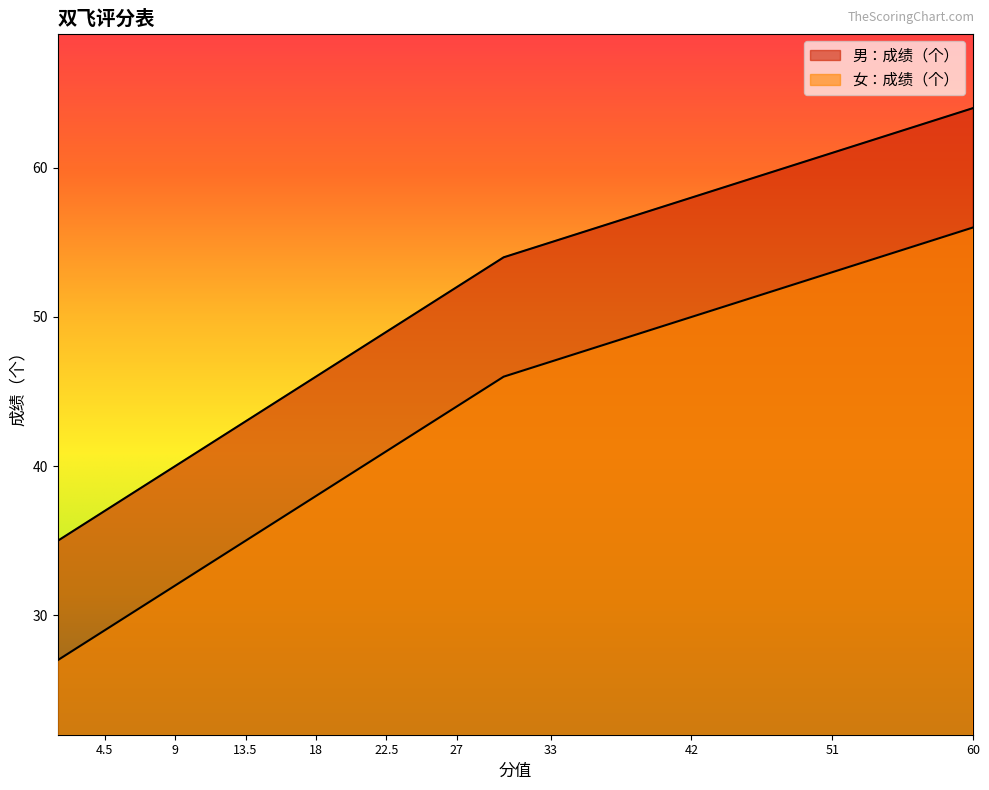

The value of 女：成绩（个） at 21 is 40. True or false?

True